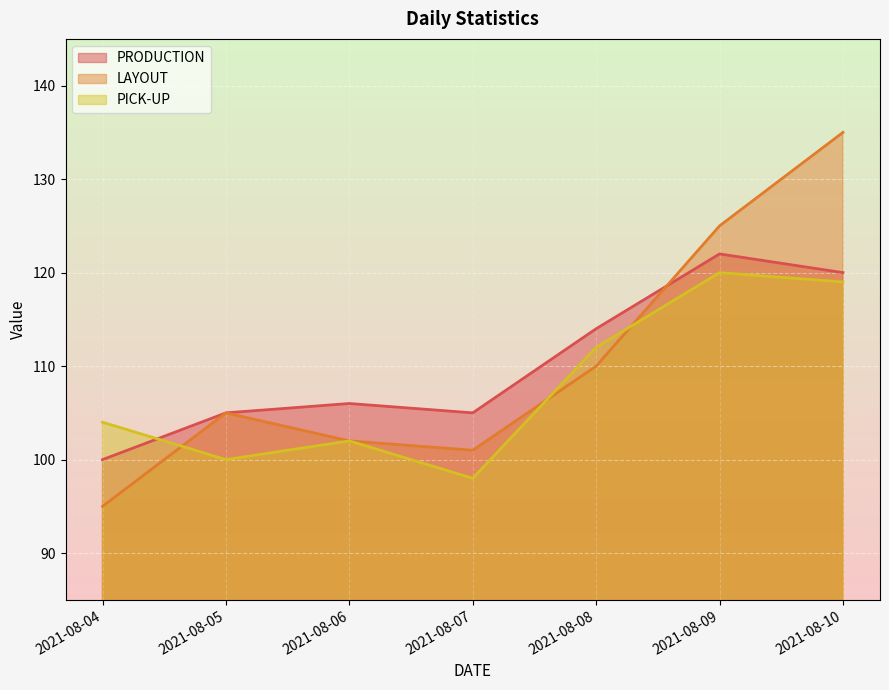

Is it true that PRODUCTION equals 105 at 2021-08-07?

True